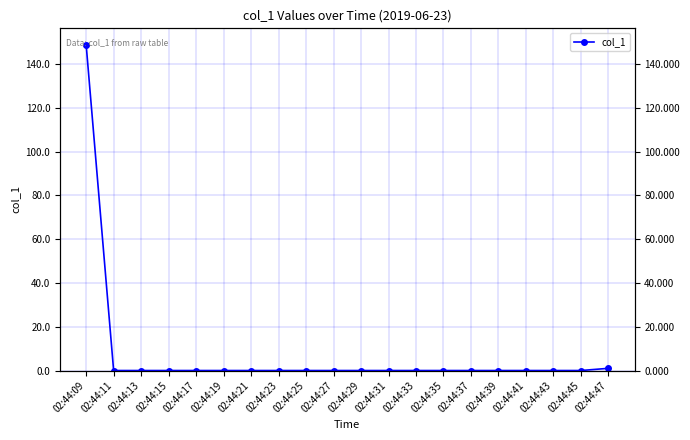

True or false: there are more than 2 points higher than both neighbors.

False